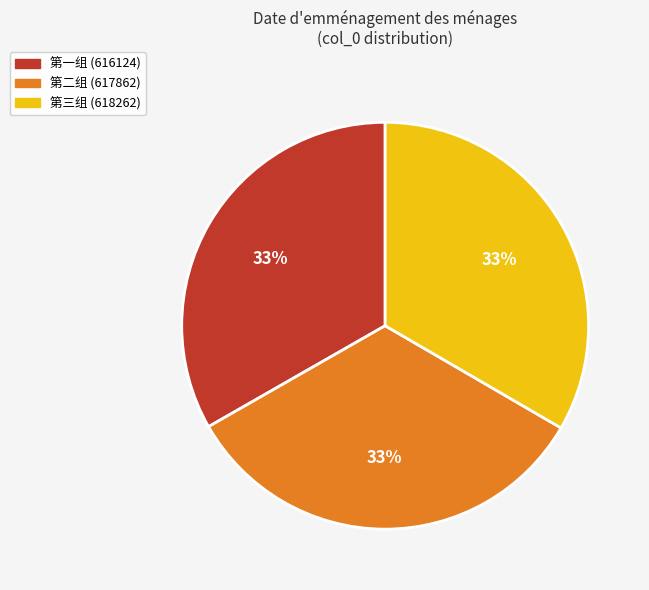

To the nearest percent, what is the average slice percentage?

33%